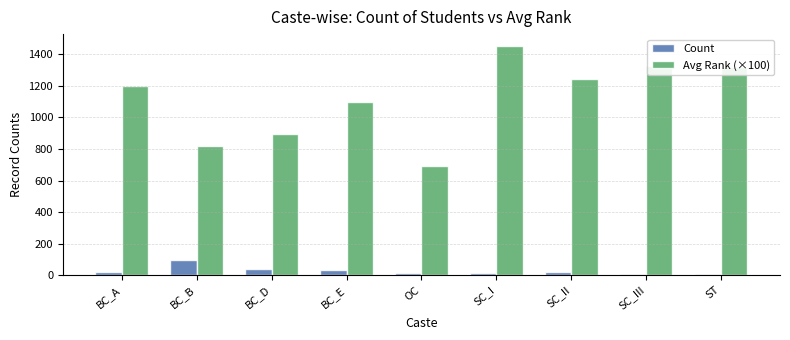

Rank the series by their average value, from lowest to highest.

Count, Avg Rank (×100)